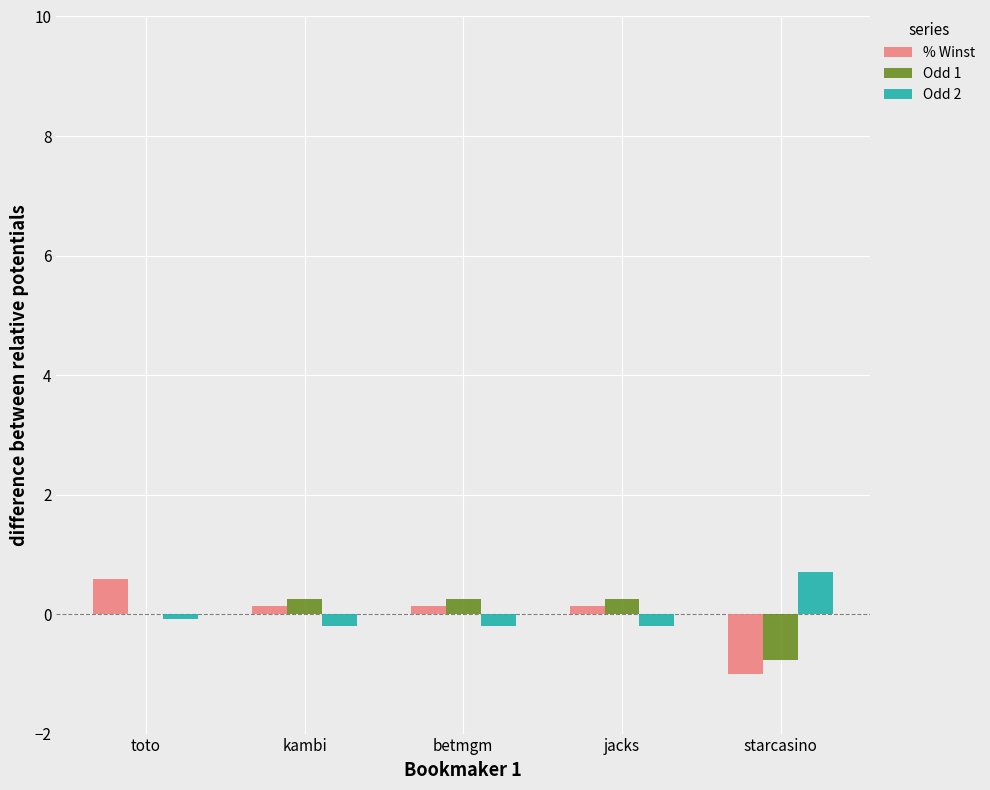

What is the highest value of the % Winst series?

0.6